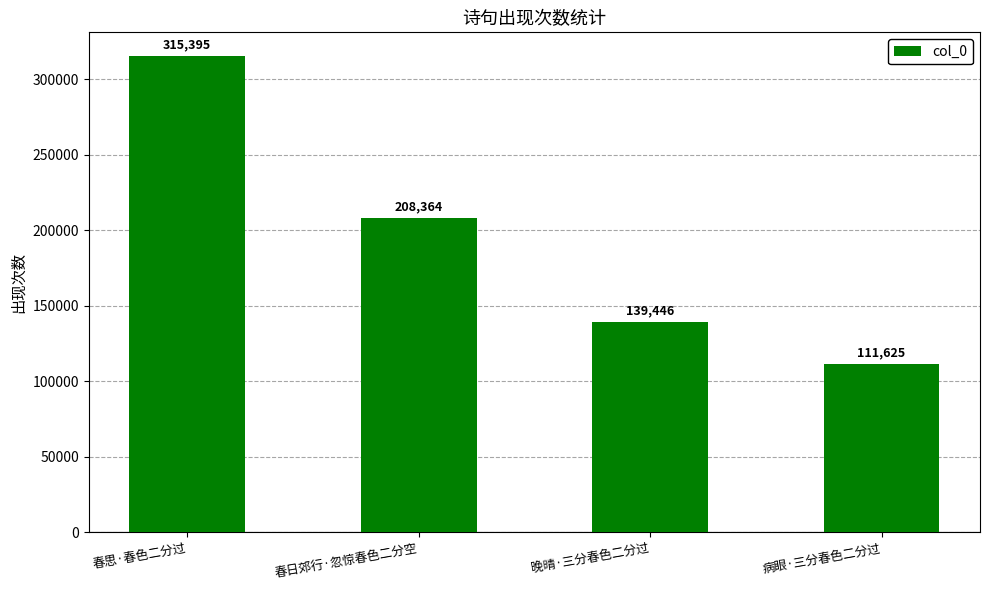

True or false: the data shows 195955 at 病眼·三分春色二分过.

False